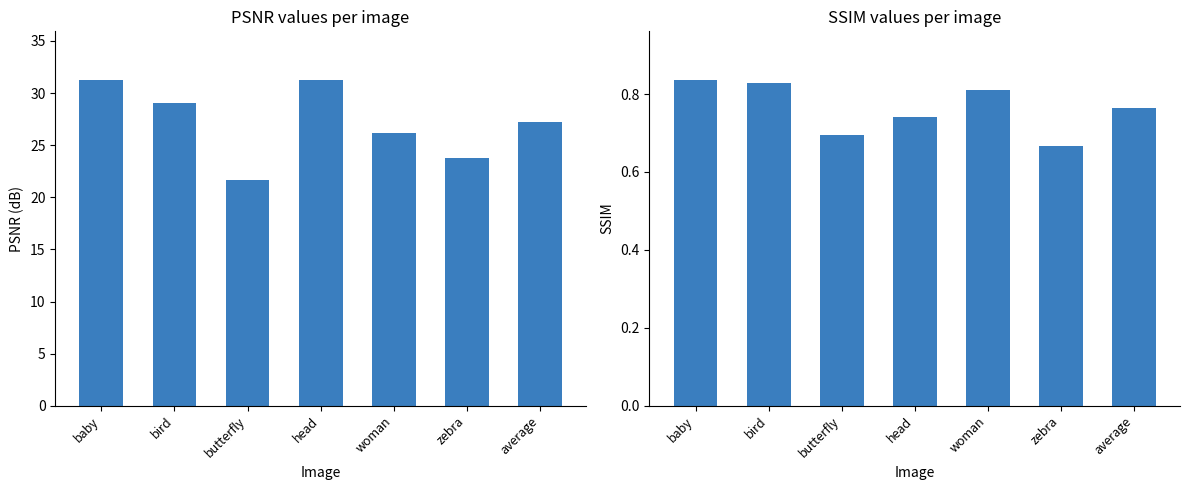

Which series has the largest total across all categories?

psnr